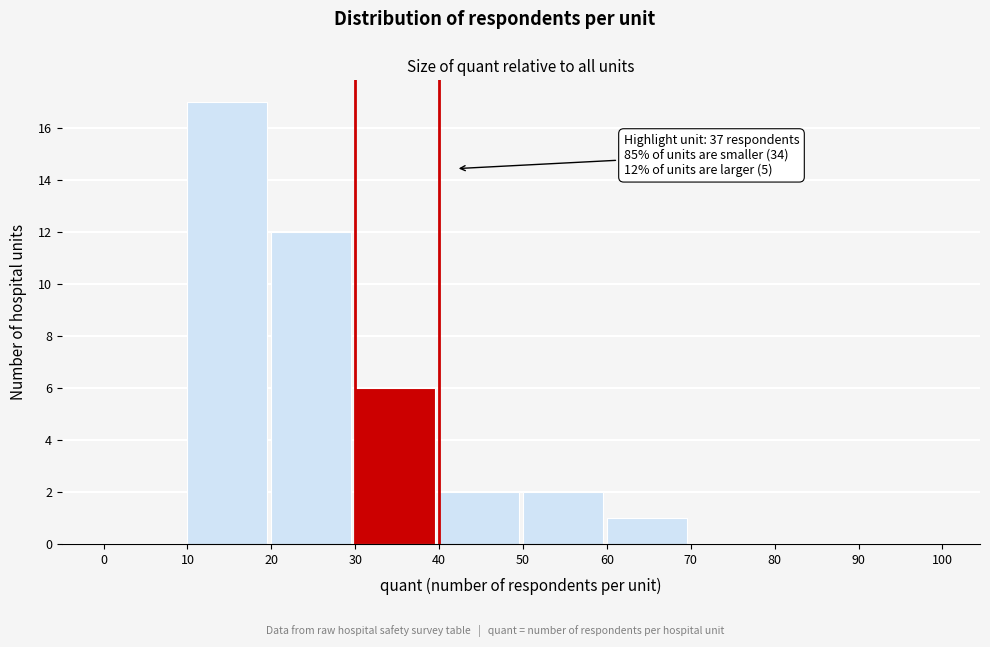

Over which range of the x-axis is the bar tallest?

10 to 20